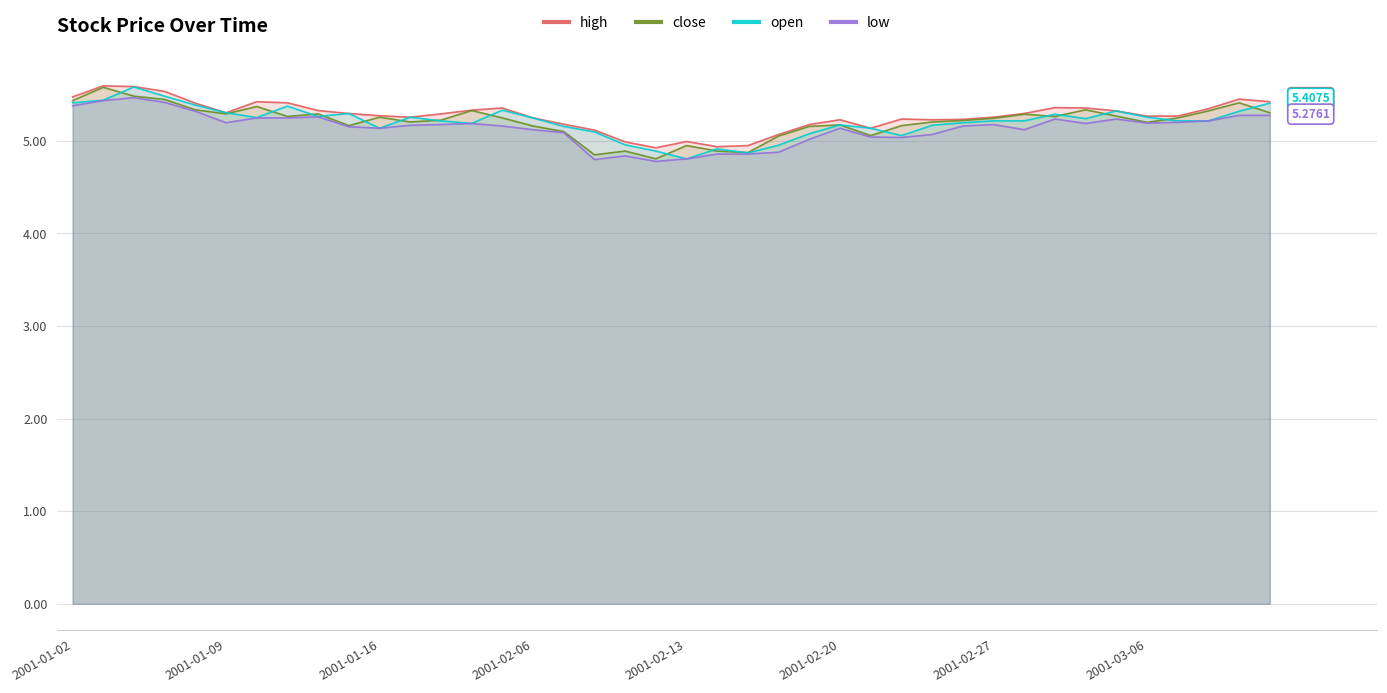

Read the low value at 24.

5.0